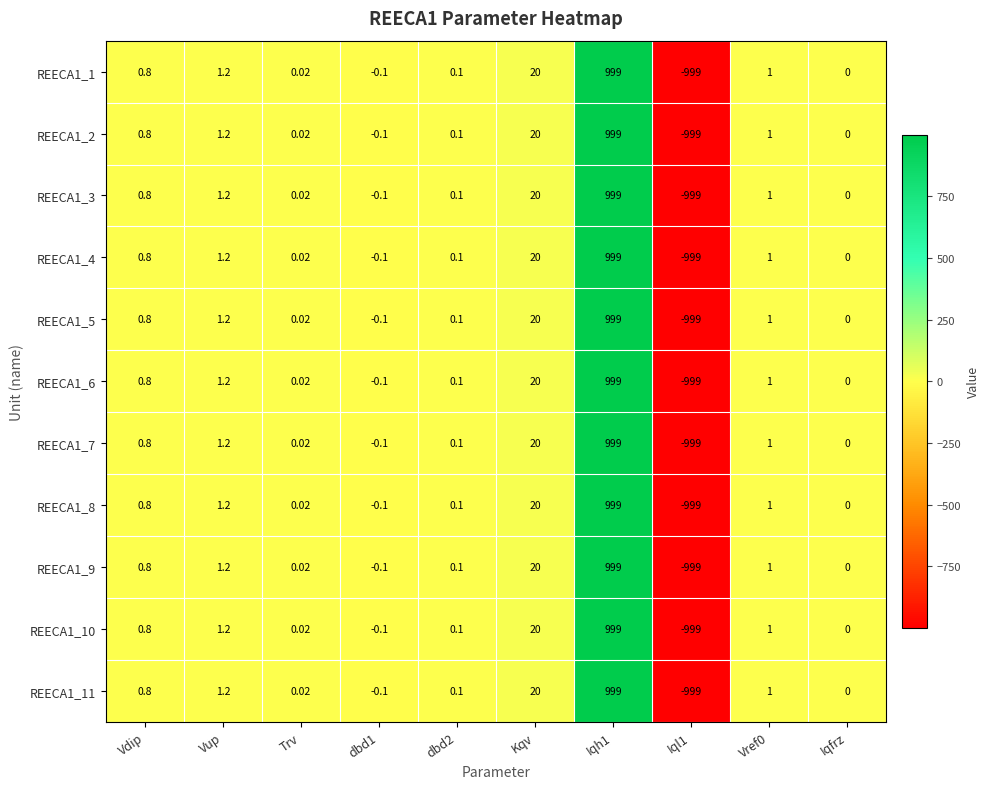

At which label does REECA1_6 first exceed 0?

Vdip